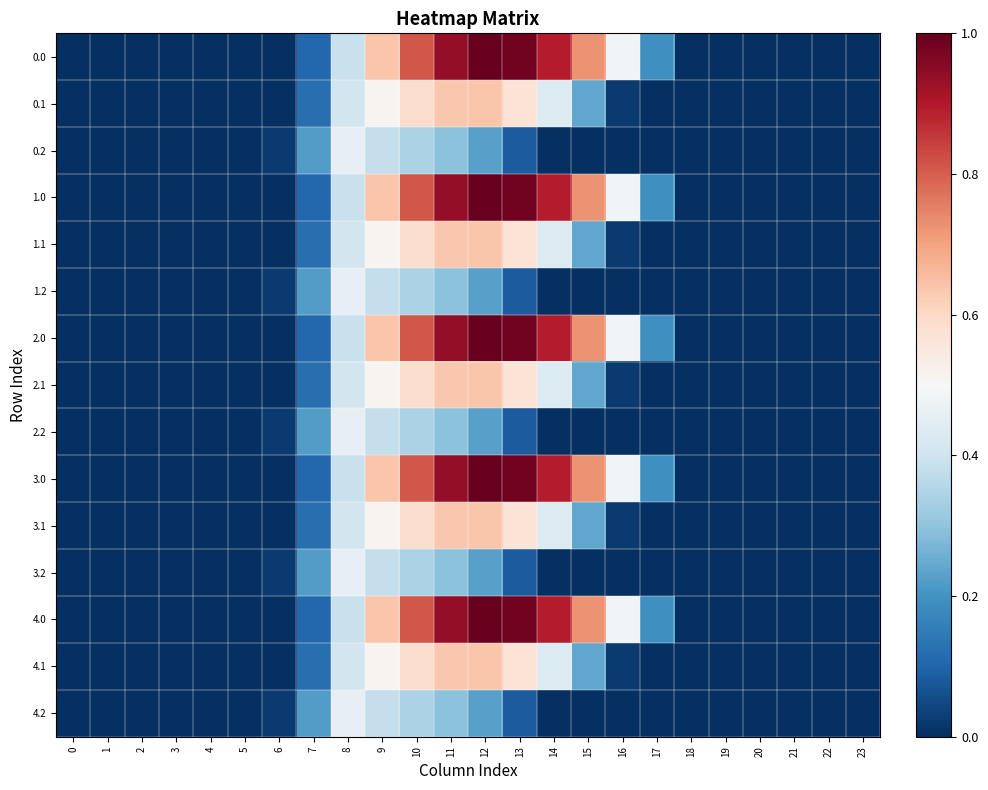

Reading left to right, transcribe all the data shown in this chart.

0.0: 0=0.0	1=0.0	2=0.0	3=0.0	4=0.0	5=0.0	6=0.0	7=0.1	8=0.4	9=0.6	10=0.8	11=0.9	12=1.0	13=1.0	14=0.9	15=0.7	16=0.5	17=0.2	18=0.0	19=0.0	20=0.0	21=0.0	22=0.0	23=0.0
0.1: 0=0.0	1=0.0	2=0.0	3=0.0	4=0.0	5=0.0	6=0.0	7=0.1	8=0.4	9=0.5	10=0.6	11=0.6	12=0.6	13=0.6	14=0.4	15=0.2	16=0.0	17=0.0	18=0.0	19=0.0	20=0.0	21=0.0	22=0.0	23=0.0
0.2: 0=0.0	1=0.0	2=0.0	3=0.0	4=0.0	5=0.0	6=0.0	7=0.2	8=0.5	9=0.4	10=0.3	11=0.3	12=0.2	13=0.1	14=0.0	15=0.0	16=0.0	17=0.0	18=0.0	19=0.0	20=0.0	21=0.0	22=0.0	23=0.0
1.0: 0=0.0	1=0.0	2=0.0	3=0.0	4=0.0	5=0.0	6=0.0	7=0.1	8=0.4	9=0.6	10=0.8	11=0.9	12=1.0	13=1.0	14=0.9	15=0.7	16=0.5	17=0.2	18=0.0	19=0.0	20=0.0	21=0.0	22=0.0	23=0.0
1.1: 0=0.0	1=0.0	2=0.0	3=0.0	4=0.0	5=0.0	6=0.0	7=0.1	8=0.4	9=0.5	10=0.6	11=0.6	12=0.6	13=0.6	14=0.4	15=0.2	16=0.0	17=0.0	18=0.0	19=0.0	20=0.0	21=0.0	22=0.0	23=0.0
1.2: 0=0.0	1=0.0	2=0.0	3=0.0	4=0.0	5=0.0	6=0.0	7=0.2	8=0.5	9=0.4	10=0.3	11=0.3	12=0.2	13=0.1	14=0.0	15=0.0	16=0.0	17=0.0	18=0.0	19=0.0	20=0.0	21=0.0	22=0.0	23=0.0
2.0: 0=0.0	1=0.0	2=0.0	3=0.0	4=0.0	5=0.0	6=0.0	7=0.1	8=0.4	9=0.6	10=0.8	11=0.9	12=1.0	13=1.0	14=0.9	15=0.7	16=0.5	17=0.2	18=0.0	19=0.0	20=0.0	21=0.0	22=0.0	23=0.0
2.1: 0=0.0	1=0.0	2=0.0	3=0.0	4=0.0	5=0.0	6=0.0	7=0.1	8=0.4	9=0.5	10=0.6	11=0.6	12=0.6	13=0.6	14=0.4	15=0.2	16=0.0	17=0.0	18=0.0	19=0.0	20=0.0	21=0.0	22=0.0	23=0.0
2.2: 0=0.0	1=0.0	2=0.0	3=0.0	4=0.0	5=0.0	6=0.0	7=0.2	8=0.5	9=0.4	10=0.3	11=0.3	12=0.2	13=0.1	14=0.0	15=0.0	16=0.0	17=0.0	18=0.0	19=0.0	20=0.0	21=0.0	22=0.0	23=0.0
3.0: 0=0.0	1=0.0	2=0.0	3=0.0	4=0.0	5=0.0	6=0.0	7=0.1	8=0.4	9=0.6	10=0.8	11=0.9	12=1.0	13=1.0	14=0.9	15=0.7	16=0.5	17=0.2	18=0.0	19=0.0	20=0.0	21=0.0	22=0.0	23=0.0
3.1: 0=0.0	1=0.0	2=0.0	3=0.0	4=0.0	5=0.0	6=0.0	7=0.1	8=0.4	9=0.5	10=0.6	11=0.6	12=0.6	13=0.6	14=0.4	15=0.2	16=0.0	17=0.0	18=0.0	19=0.0	20=0.0	21=0.0	22=0.0	23=0.0
3.2: 0=0.0	1=0.0	2=0.0	3=0.0	4=0.0	5=0.0	6=0.0	7=0.2	8=0.5	9=0.4	10=0.3	11=0.3	12=0.2	13=0.1	14=0.0	15=0.0	16=0.0	17=0.0	18=0.0	19=0.0	20=0.0	21=0.0	22=0.0	23=0.0
4.0: 0=0.0	1=0.0	2=0.0	3=0.0	4=0.0	5=0.0	6=0.0	7=0.1	8=0.4	9=0.6	10=0.8	11=0.9	12=1.0	13=1.0	14=0.9	15=0.7	16=0.5	17=0.2	18=0.0	19=0.0	20=0.0	21=0.0	22=0.0	23=0.0
4.1: 0=0.0	1=0.0	2=0.0	3=0.0	4=0.0	5=0.0	6=0.0	7=0.1	8=0.4	9=0.5	10=0.6	11=0.6	12=0.6	13=0.6	14=0.4	15=0.2	16=0.0	17=0.0	18=0.0	19=0.0	20=0.0	21=0.0	22=0.0	23=0.0
4.2: 0=0.0	1=0.0	2=0.0	3=0.0	4=0.0	5=0.0	6=0.0	7=0.2	8=0.5	9=0.4	10=0.3	11=0.3	12=0.2	13=0.1	14=0.0	15=0.0	16=0.0	17=0.0	18=0.0	19=0.0	20=0.0	21=0.0	22=0.0	23=0.0